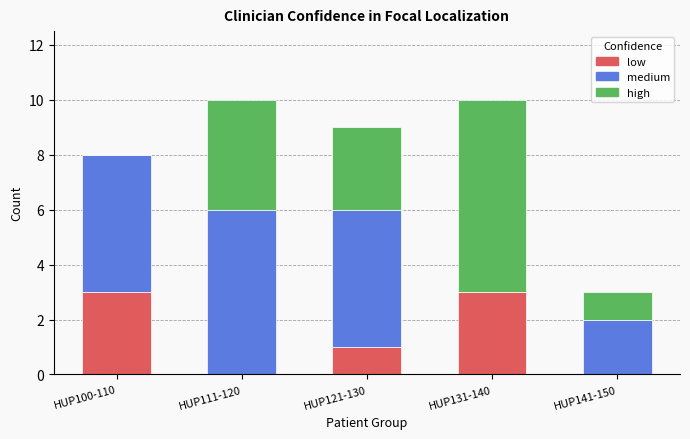

What is the sum of all low values?

7